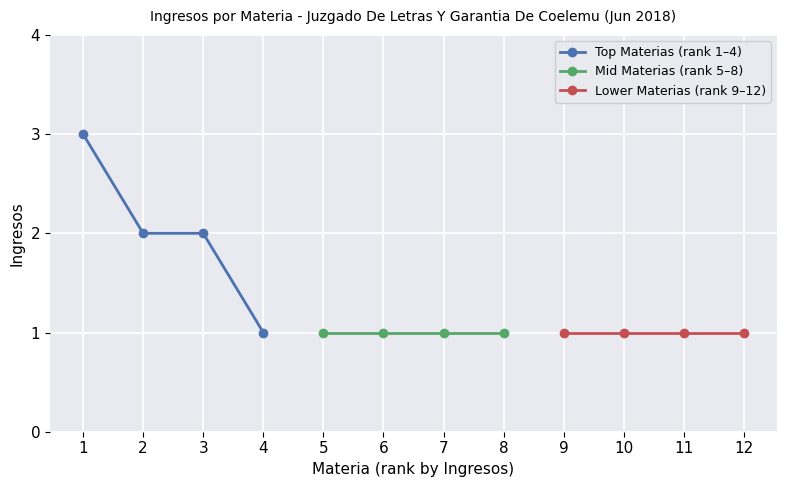

True or false: Top Materias (rank 1–4) has more than 2 points higher than both neighbors.

False